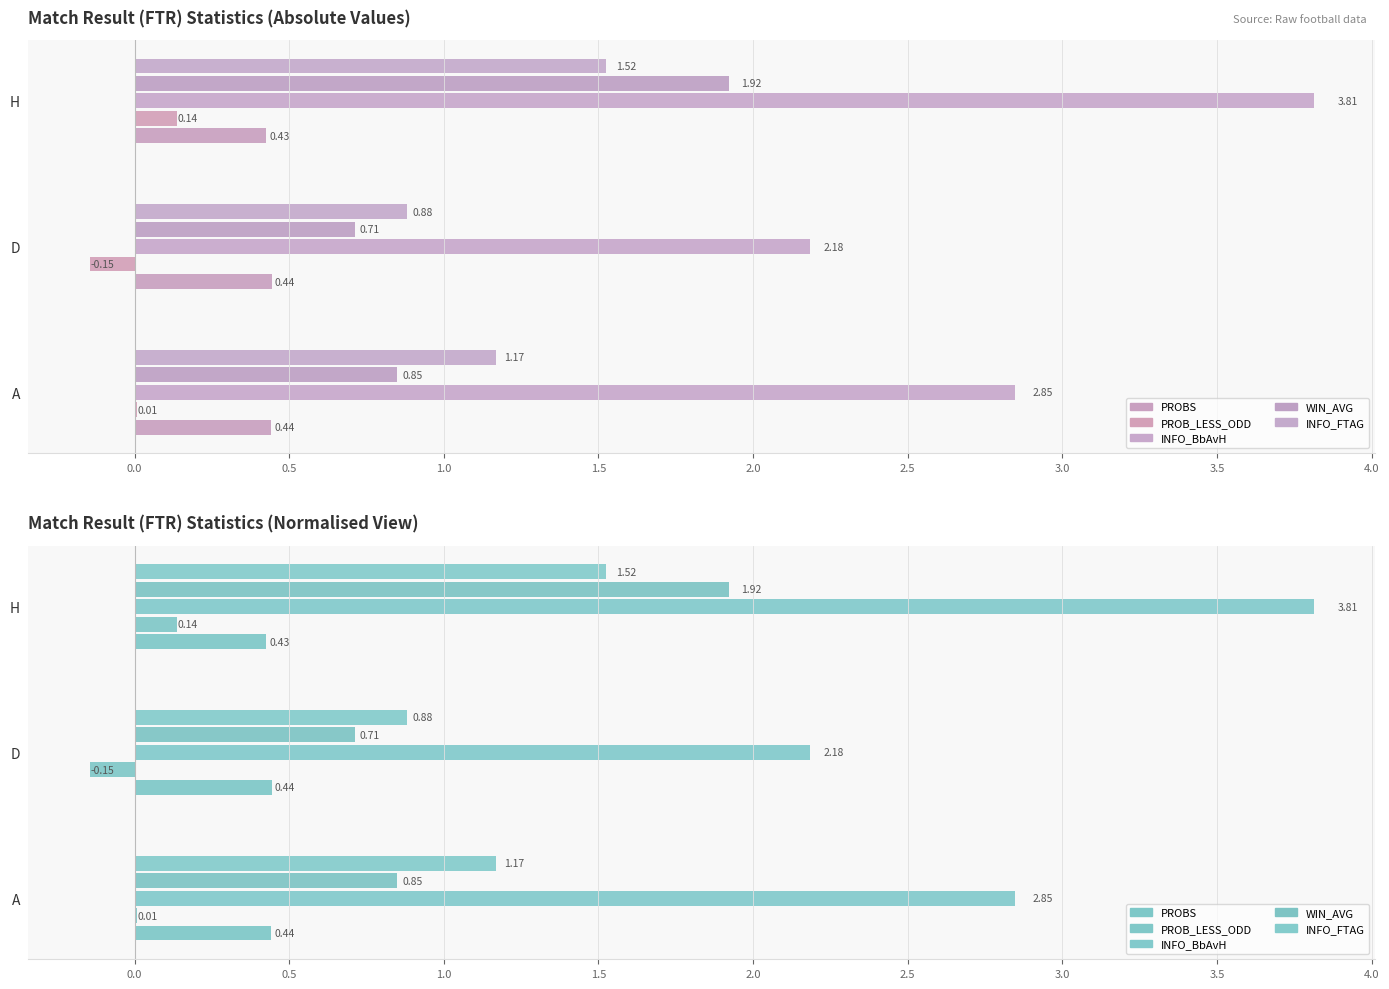

How many data points in PROB_LESS_ODD are above 0?

2